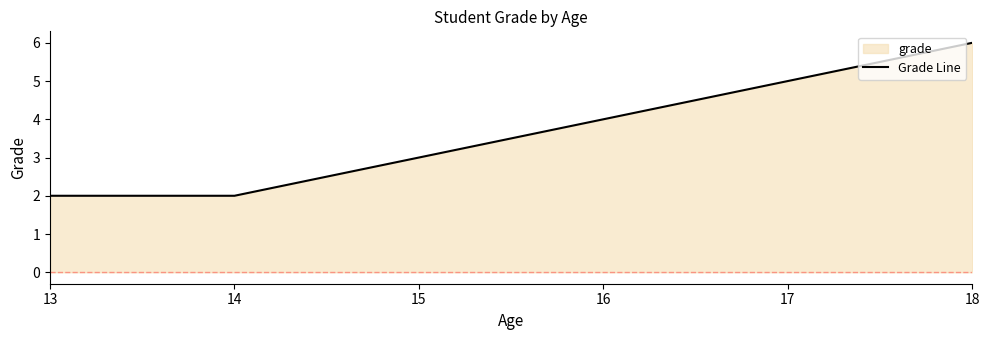

The chart shows a value of 2 at 13. True or false?

True